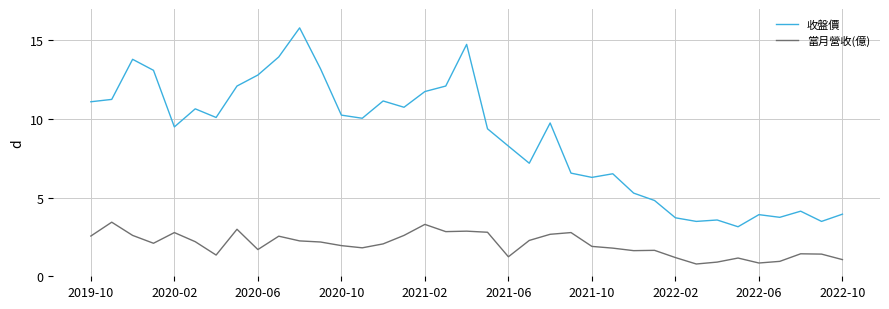

List the series in order of their peak value, highest first.

收盤價, 當月營收(億)